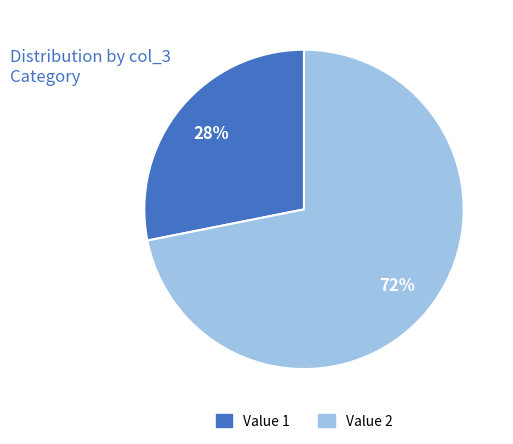

To the nearest percent, what is the difference between the largest and smallest slice percentages?

44%